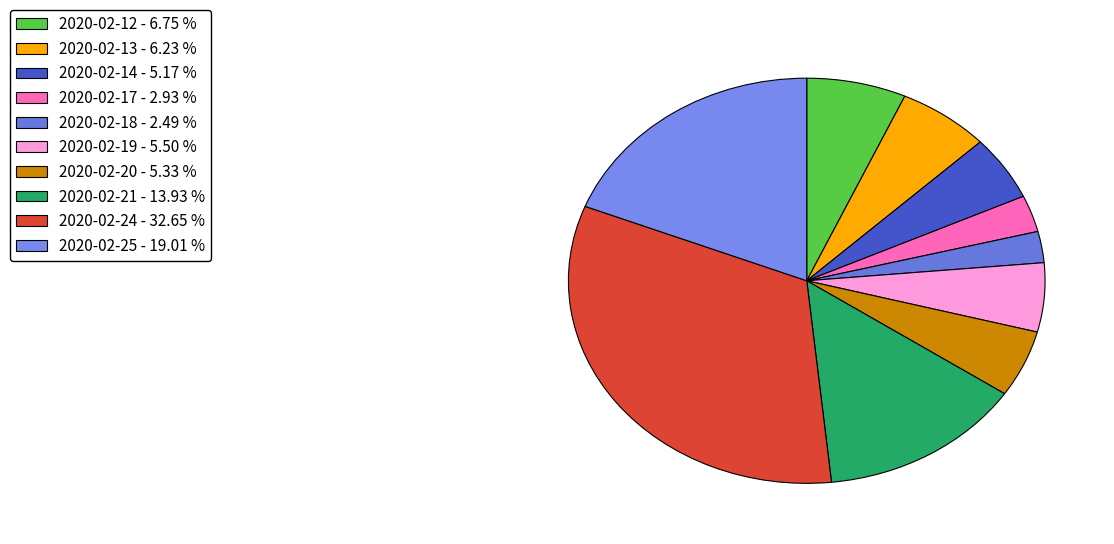

Combined, do 2020-02-14 and 2020-02-21 account for over 50%?

No